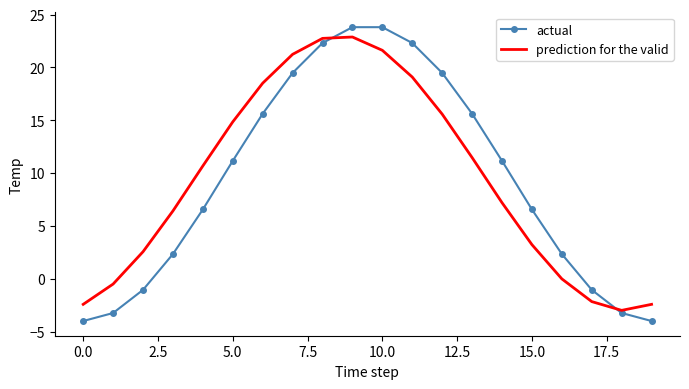

What is the minimum value shown in the chart?

-4.0